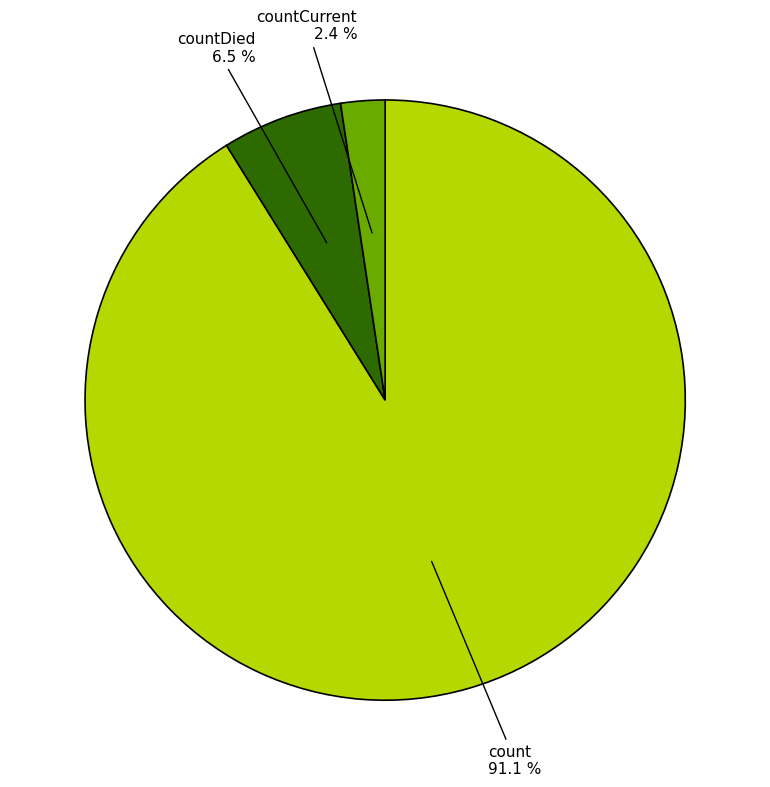

Is it true that countDied is 17% of the pie?

False